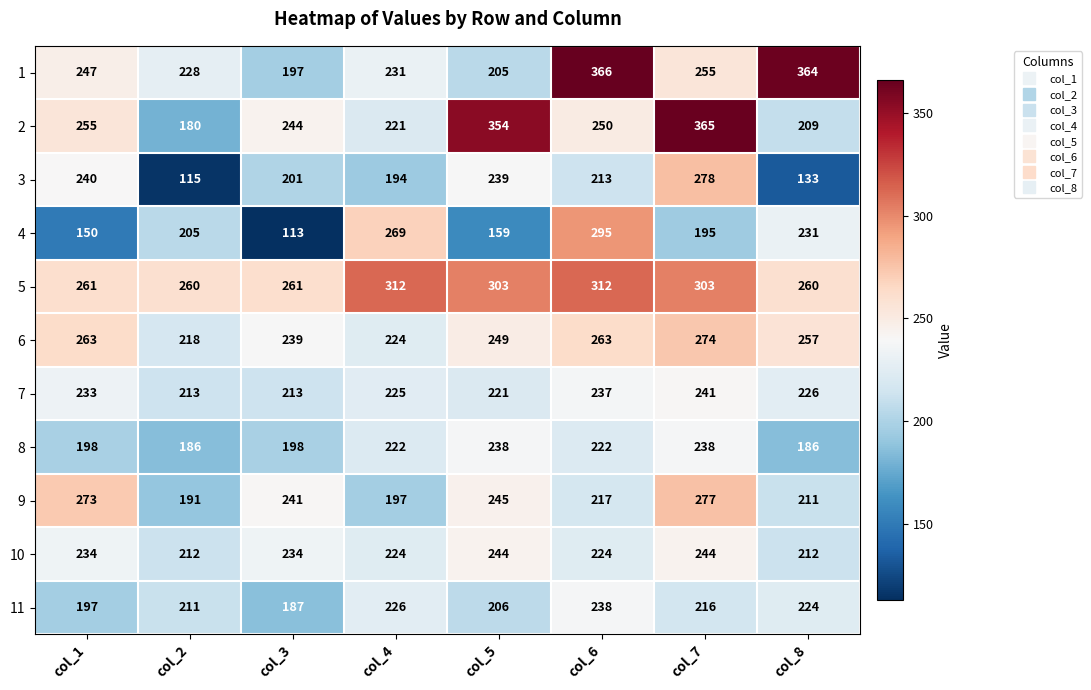

What is the difference between the maximum and minimum values in the 3 series?

163